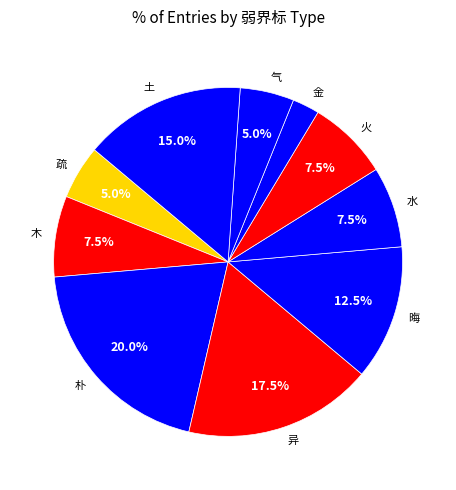

Is the sum of 水 and 金 greater than half?

No